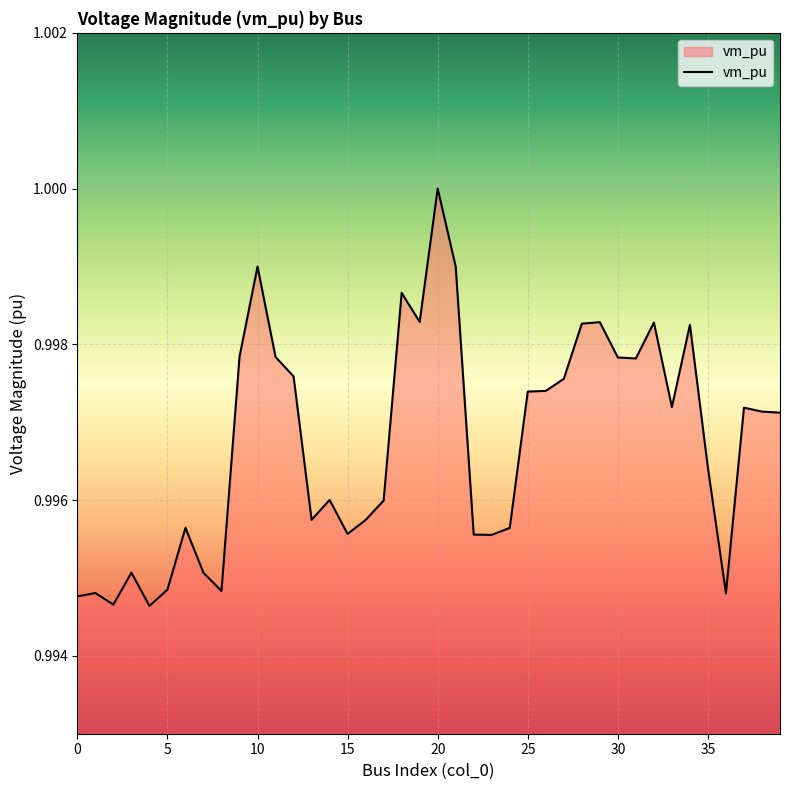

How many points are higher than both their immediate neighbors (excluding endpoints)?

11